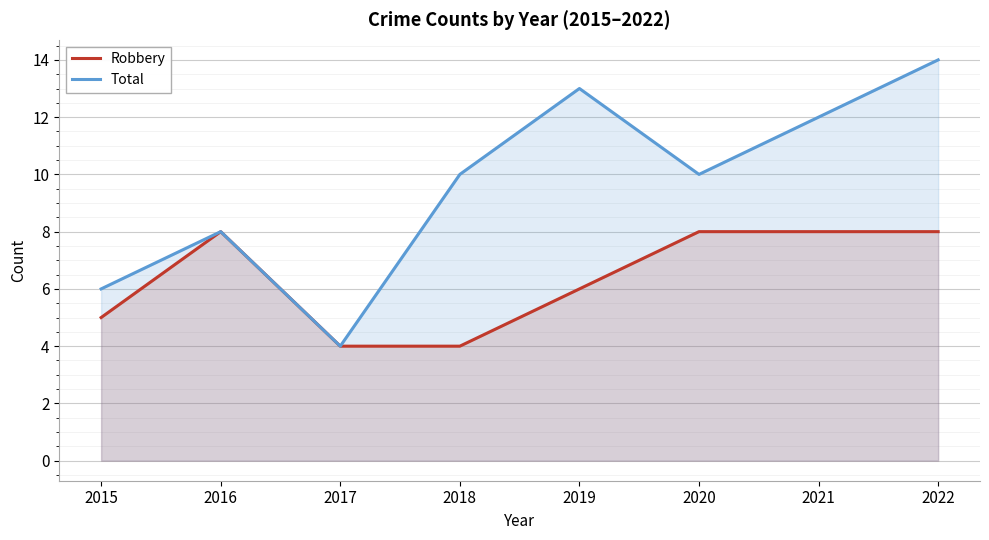

What is the total value across all series at 2018?

14